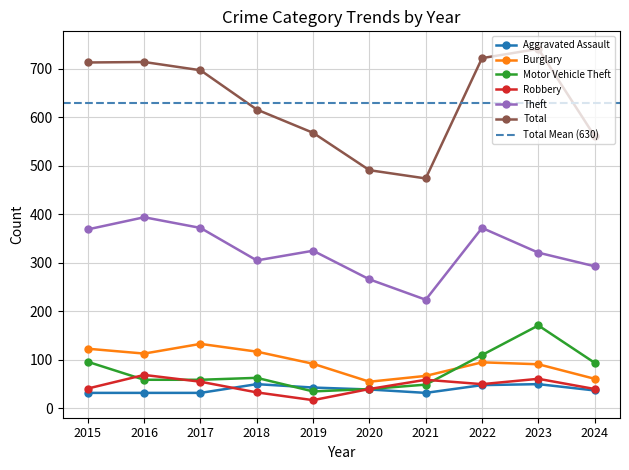

What is the difference between the maximum and minimum values in the Total series?

267